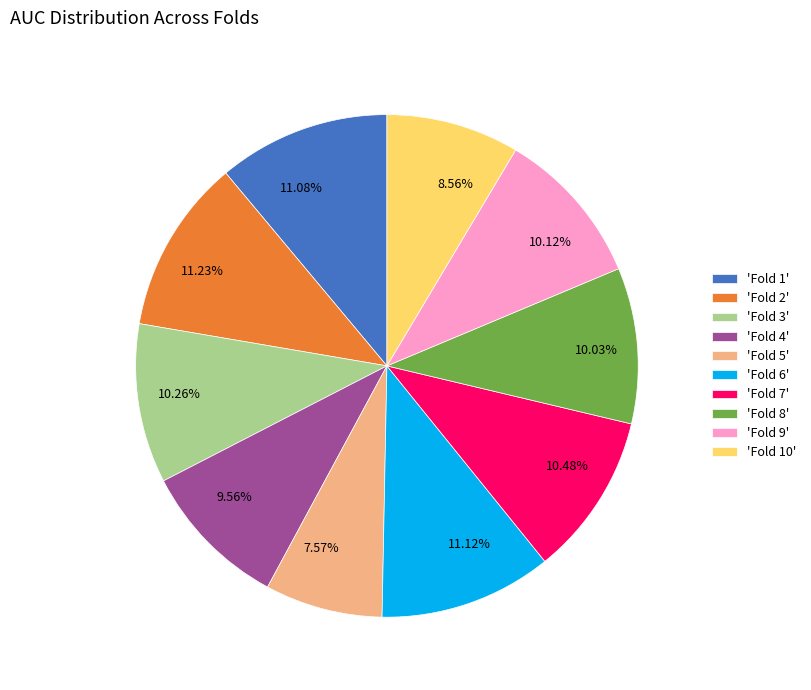

Is there a majority slice in this chart?

No